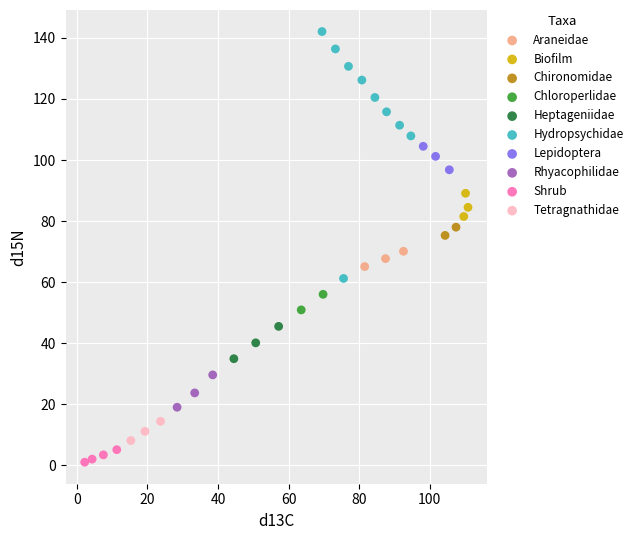

Which series has the largest Y range (max minus min)?

Hydropsychidae